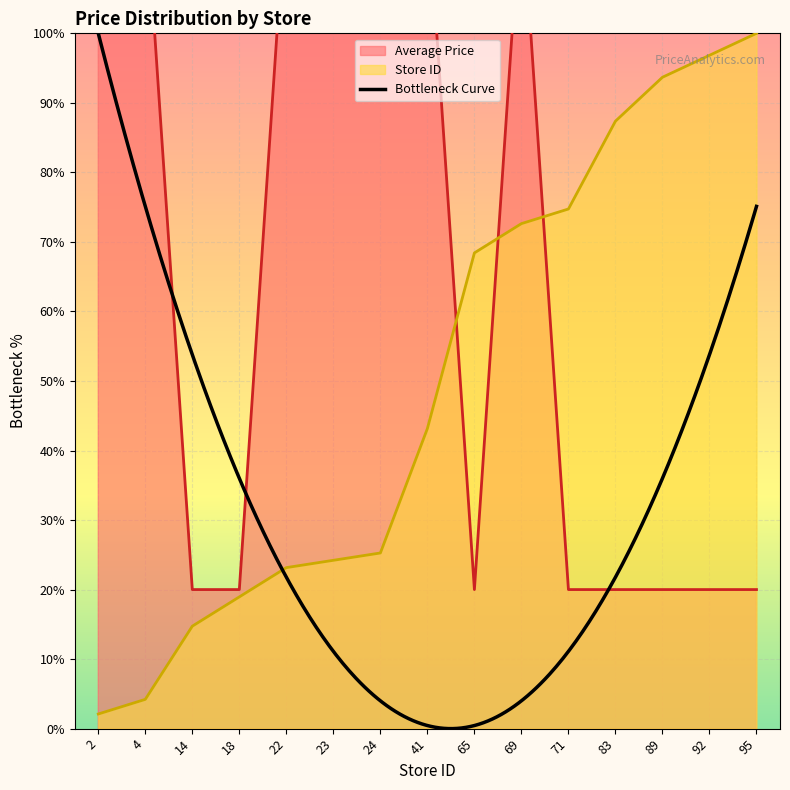

What is the value of the Store Count point at the 10th from the left?

72.6